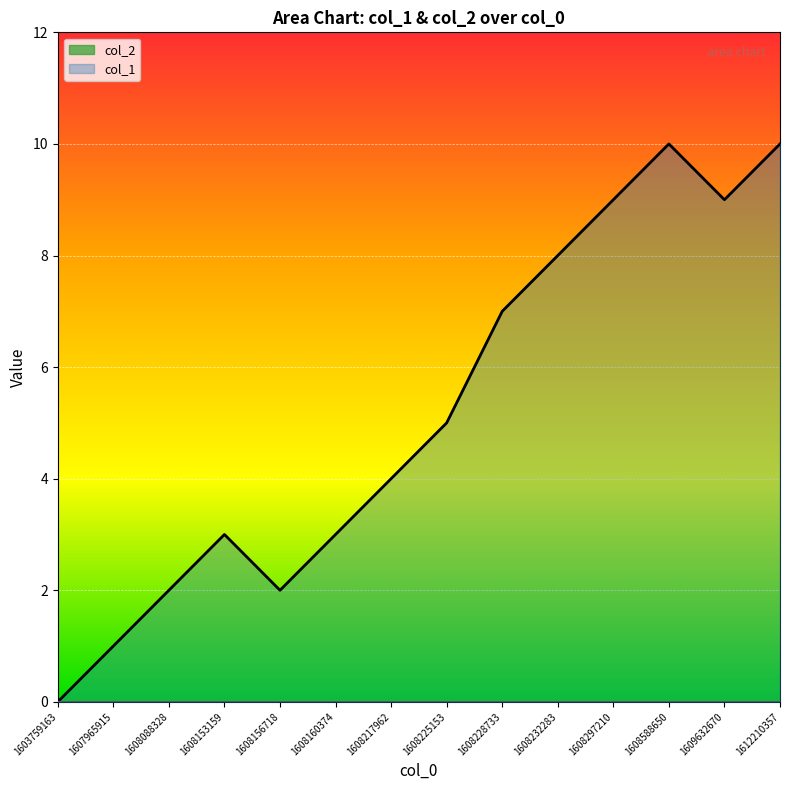

Approximately how many times larger is the value at 1608088328 compared to 1608225153?

0.4